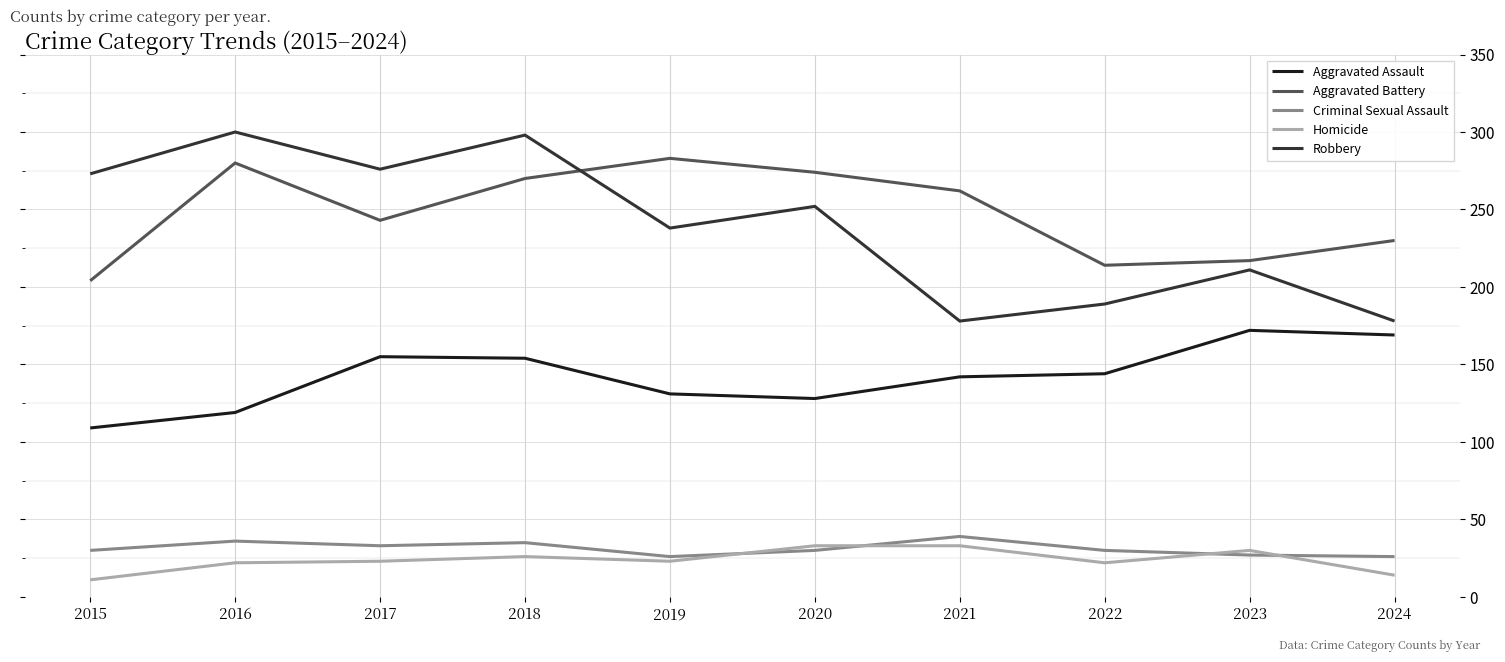

What are all the series names shown in the legend?

Aggravated Assault, Aggravated Battery, Criminal Sexual Assault, Homicide, Robbery